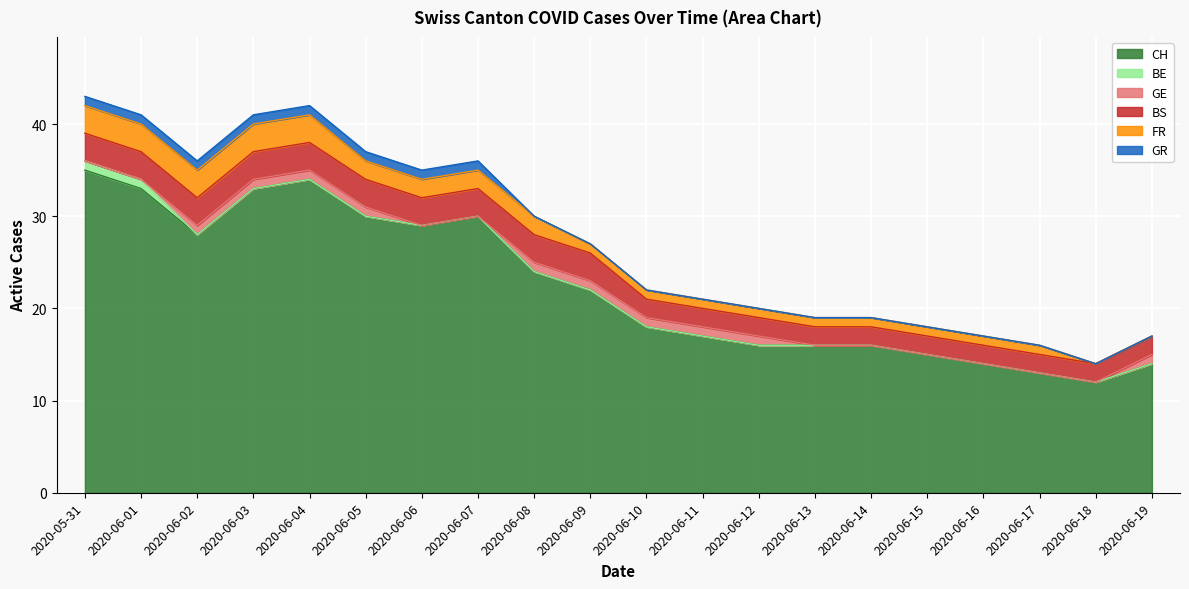

What are all the series names shown in the legend?

CH, BE, GE, BS, FR, GR